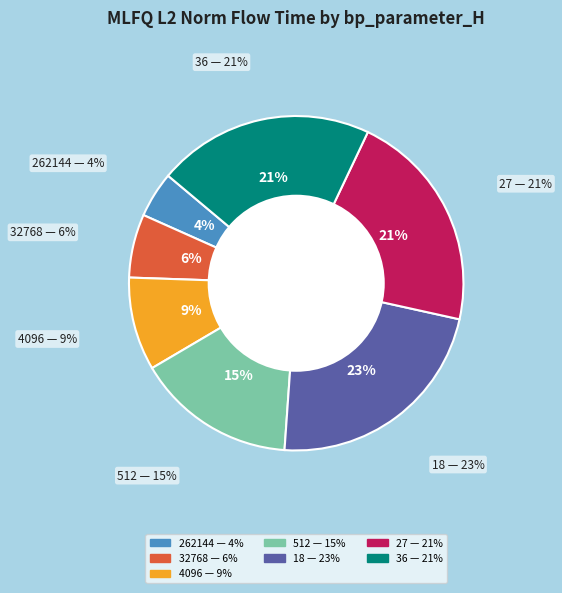

Is it true that 4096 is 9% of the pie?

True